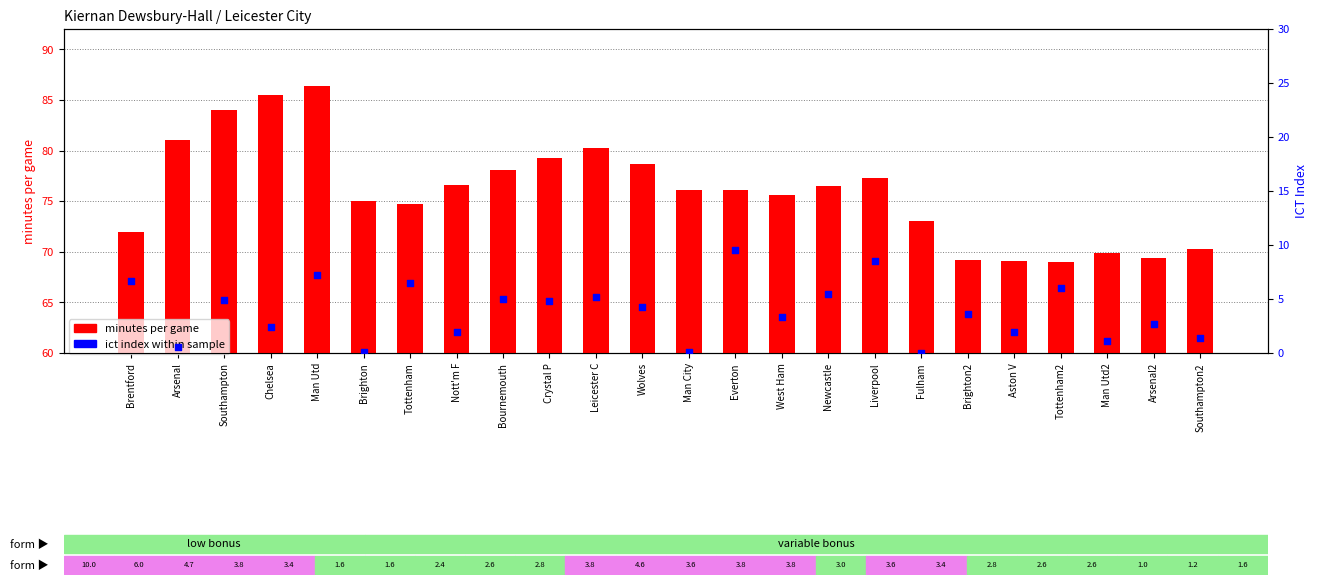

At which category is the sum across all series the highest?

Man Utd